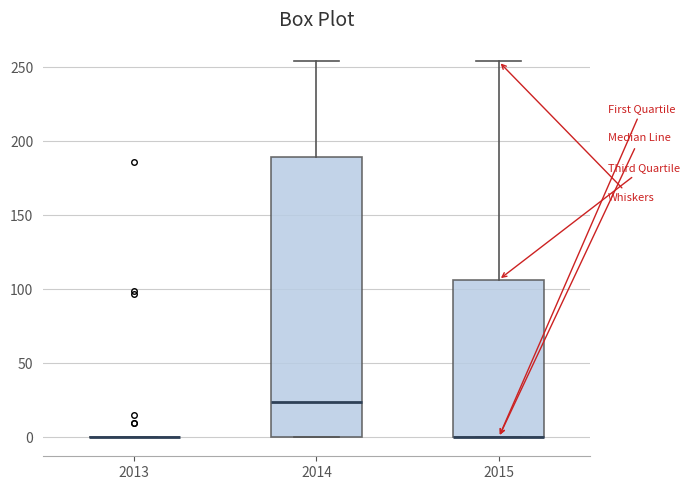

Which box is the tallest, from its lower edge to its upper edge?

2014